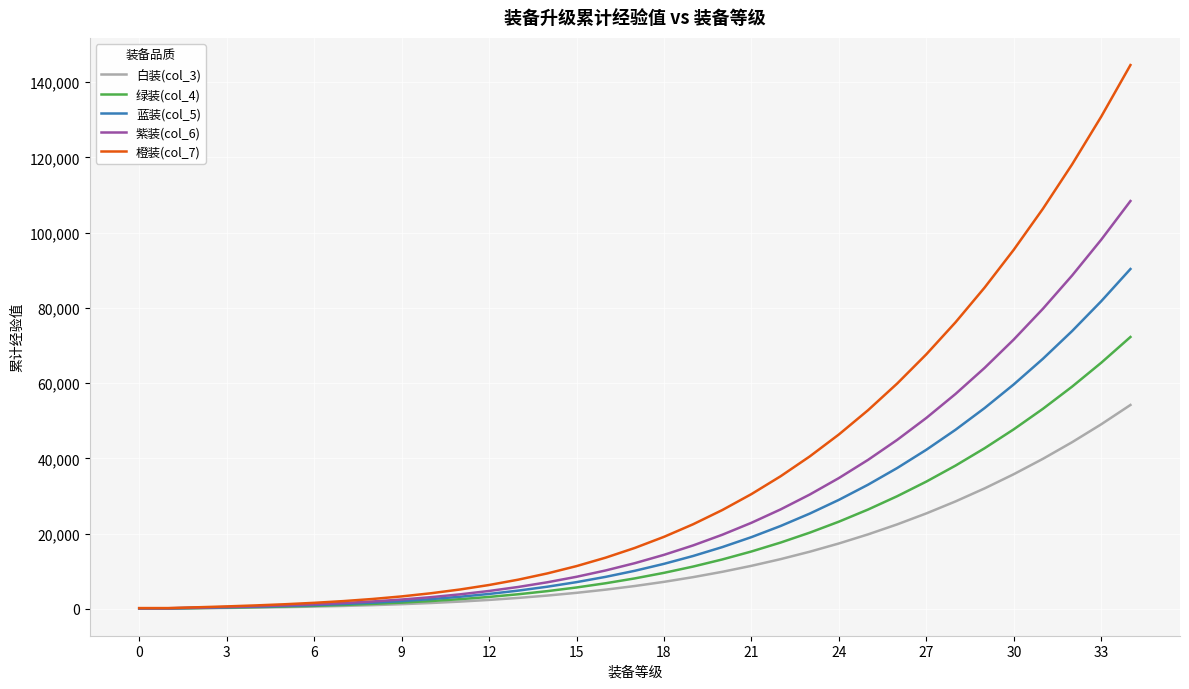

What is the maximum value shown in the chart?

144569